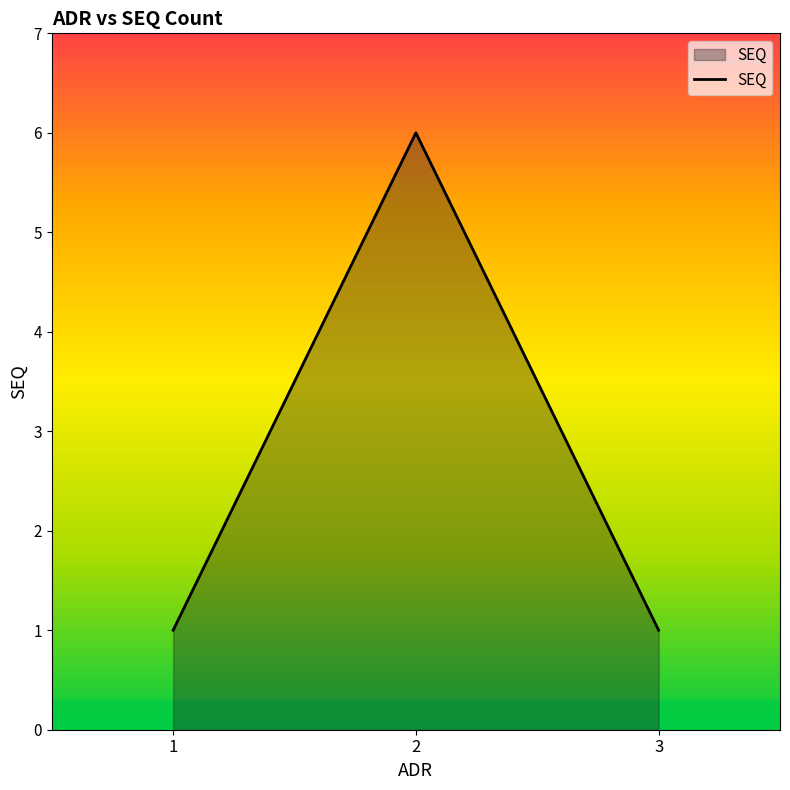

What is the smallest value displayed?

1